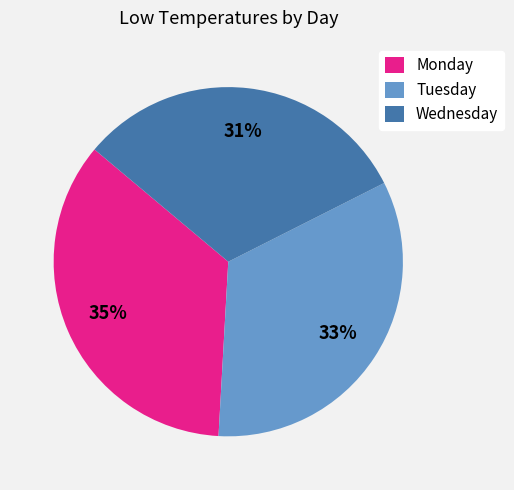

True or false: Tuesday accounts for 26% of the total.

False